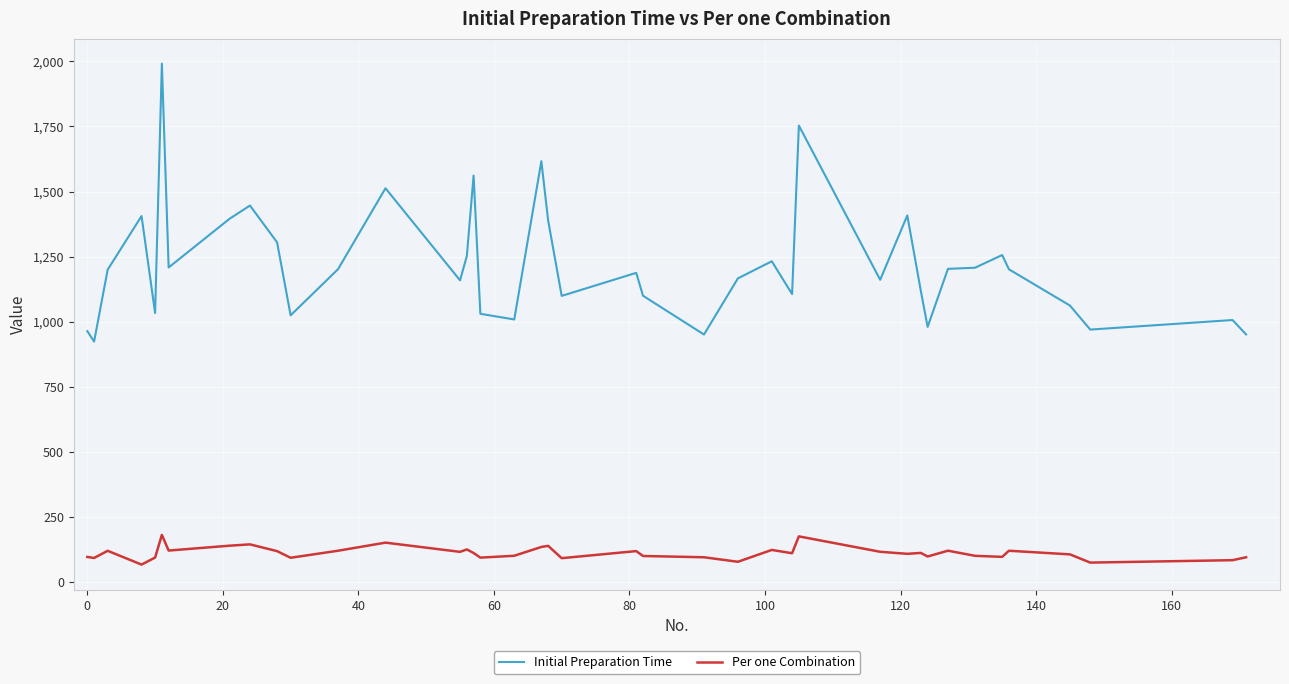

What is the minimum value shown in the chart?

66.9